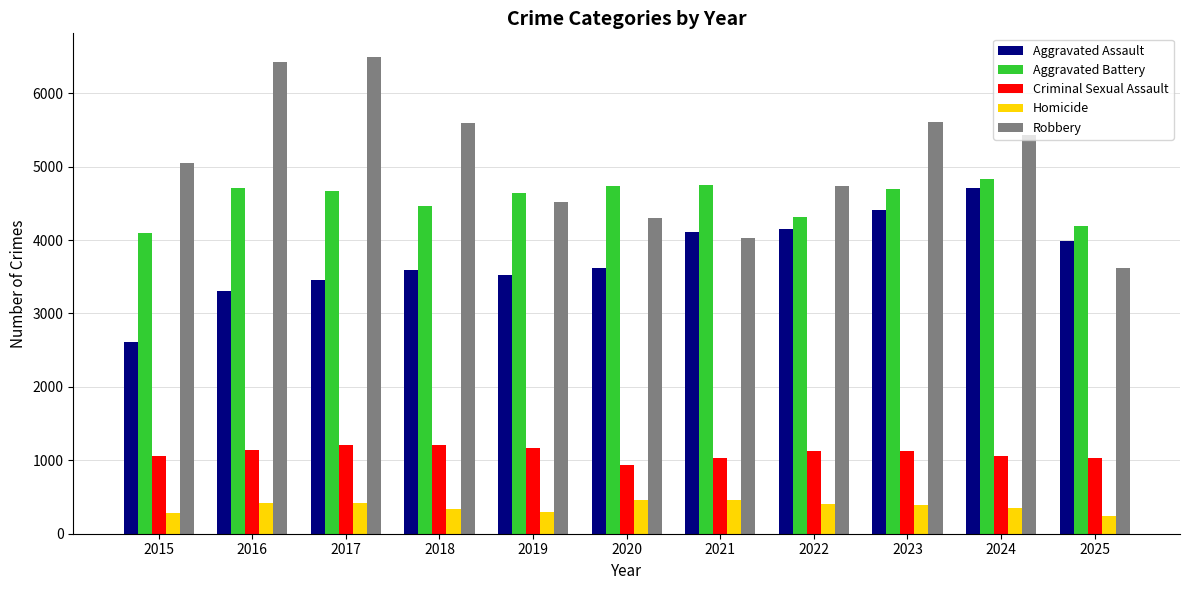

At how many categories does at least one series exceed 1142?

11